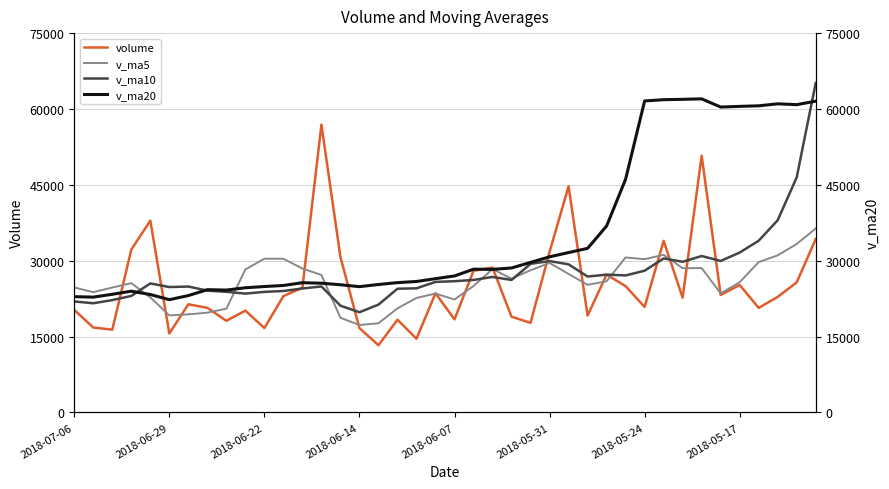

Reading left to right, what are all the values shown in this chart?

volume: 20252.9	16794.1	16366.0	32197.7	37929.9	15604.8	21382.7	20684.0	18118.4	20127.0	16686.5	23002.0	24655.3	56901.3	30729.7	16659.8	13288.1	18330.0	14575.9	23564.5	18400.6	28008.5	28638.0	18921.8	17712.7	31741.3	44703.2	19151.5	27245.0	24969.6	20855.0	33925.8	22703.6	50757.8	23240.5	25194.9	20675.0	22846.9	25715.1	34291.0
v_ma5: 24708.1	23778.5	24696.2	25559.8	22743.9	19183.4	19399.7	19723.6	20517.8	28274.4	30395.0	30389.6	28446.9	27181.8	18716.7	17283.7	17631.8	20575.9	22637.5	23506.7	22336.3	25004.5	28343.4	26446.1	28110.7	29562.1	27384.8	25229.4	25939.8	30642.4	30296.5	31164.5	28514.4	28543.0	23534.5	25744.6	29728.8	31061.5	33306.9	36375.3
v_ma10: 21945.7	21589.1	22209.9	23038.8	25509.2	24789.2	24894.7	24085.2	23849.8	23495.6	23839.3	24010.7	24511.4	24909.7	21111.7	19810.0	21318.2	24459.7	24541.8	25808.7	25949.2	26194.7	26786.4	26193.0	29376.5	29929.3	29274.7	26871.9	27241.4	27088.4	28020.6	30446.7	29787.9	30925.0	29954.9	31613.4	33948.3	38010.4	46482.6	65142.2
v_ma20: 22892.5	22799.9	23360.6	23974.2	23310.4	22299.6	23106.4	24272.4	24195.8	24652.1	24894.3	25102.7	25648.9	25551.3	25244.1	24869.7	25296.4	25665.8	25891.6	26448.6	26984.9	28320.7	28287.2	28559.0	29665.7	30771.4	31611.5	32441.2	36862.0	46115.3	61585.4	61835.2	61908.1	61999.9	60380.4	60513.1	60626.3	61019.4	60854.9	61547.8